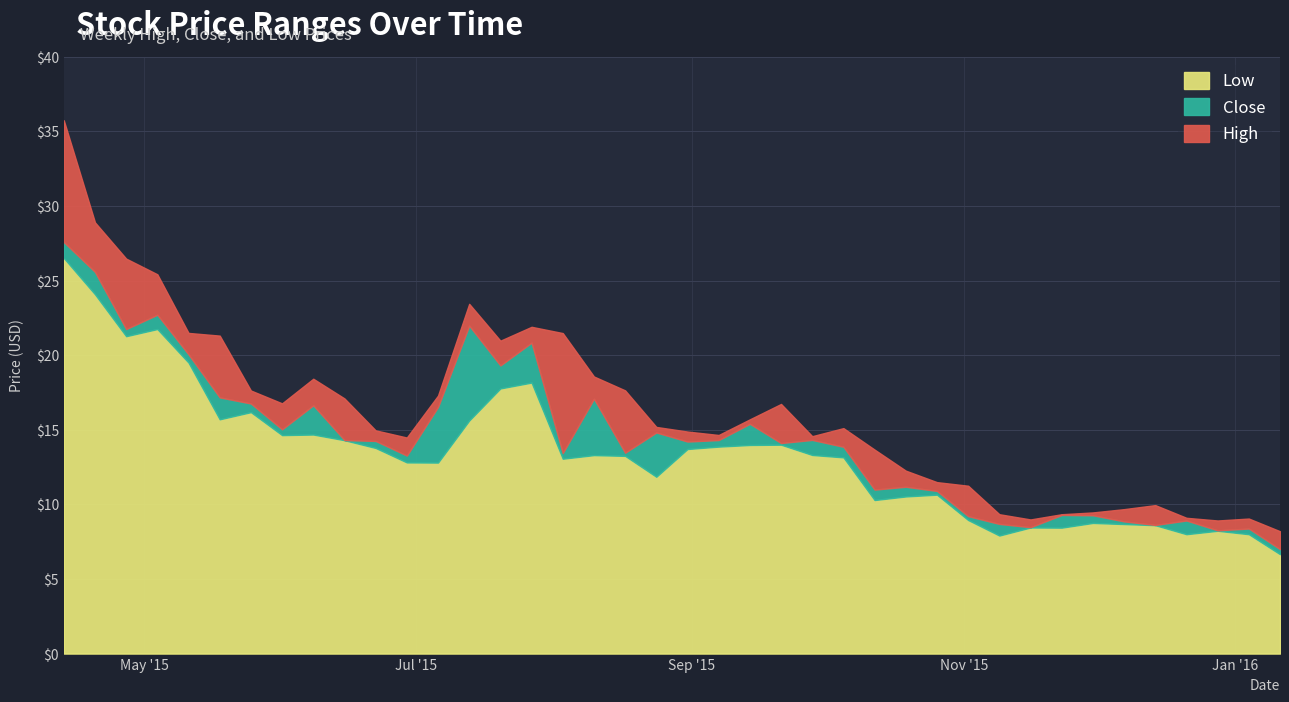

What is the highest value of the Close series?

27.6